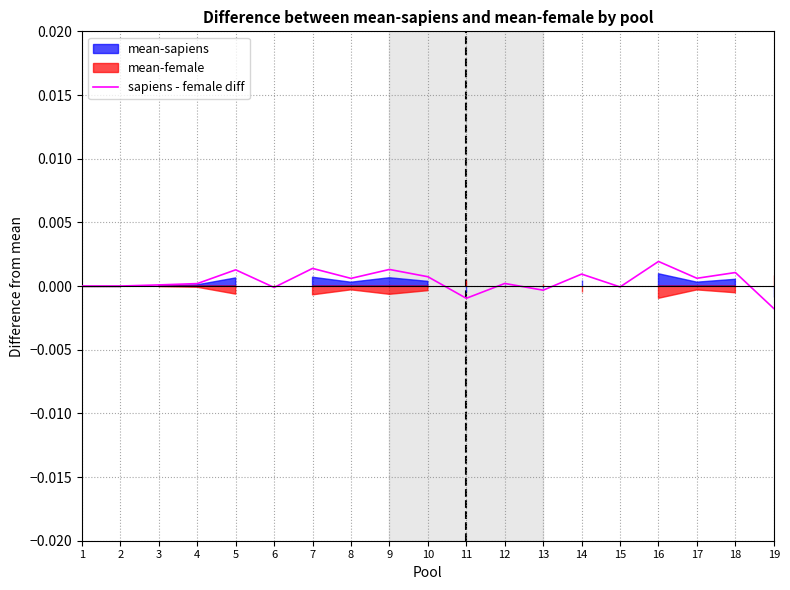

Count the number of values greater than 0.

12